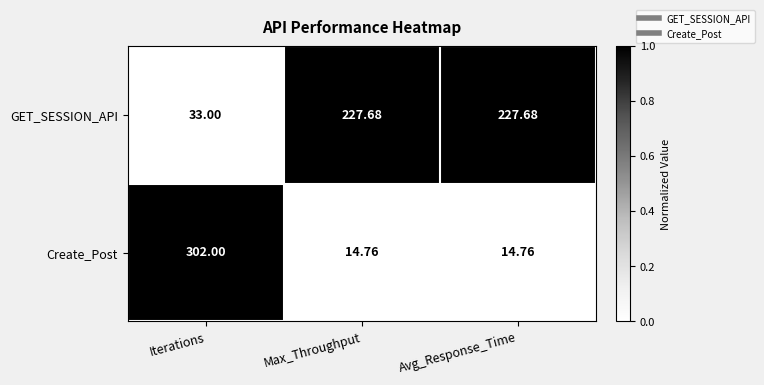

List the series in order of their peak value, lowest first.

GET_SESSION_API, Create_Post